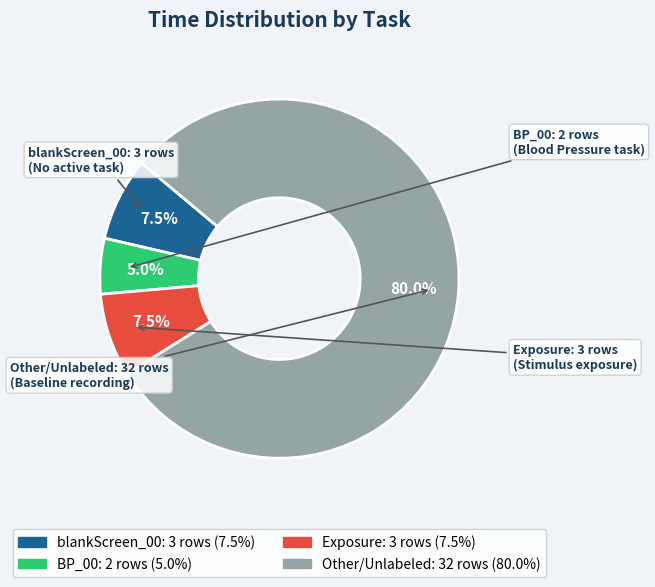

Does any single category account for the majority?

Yes